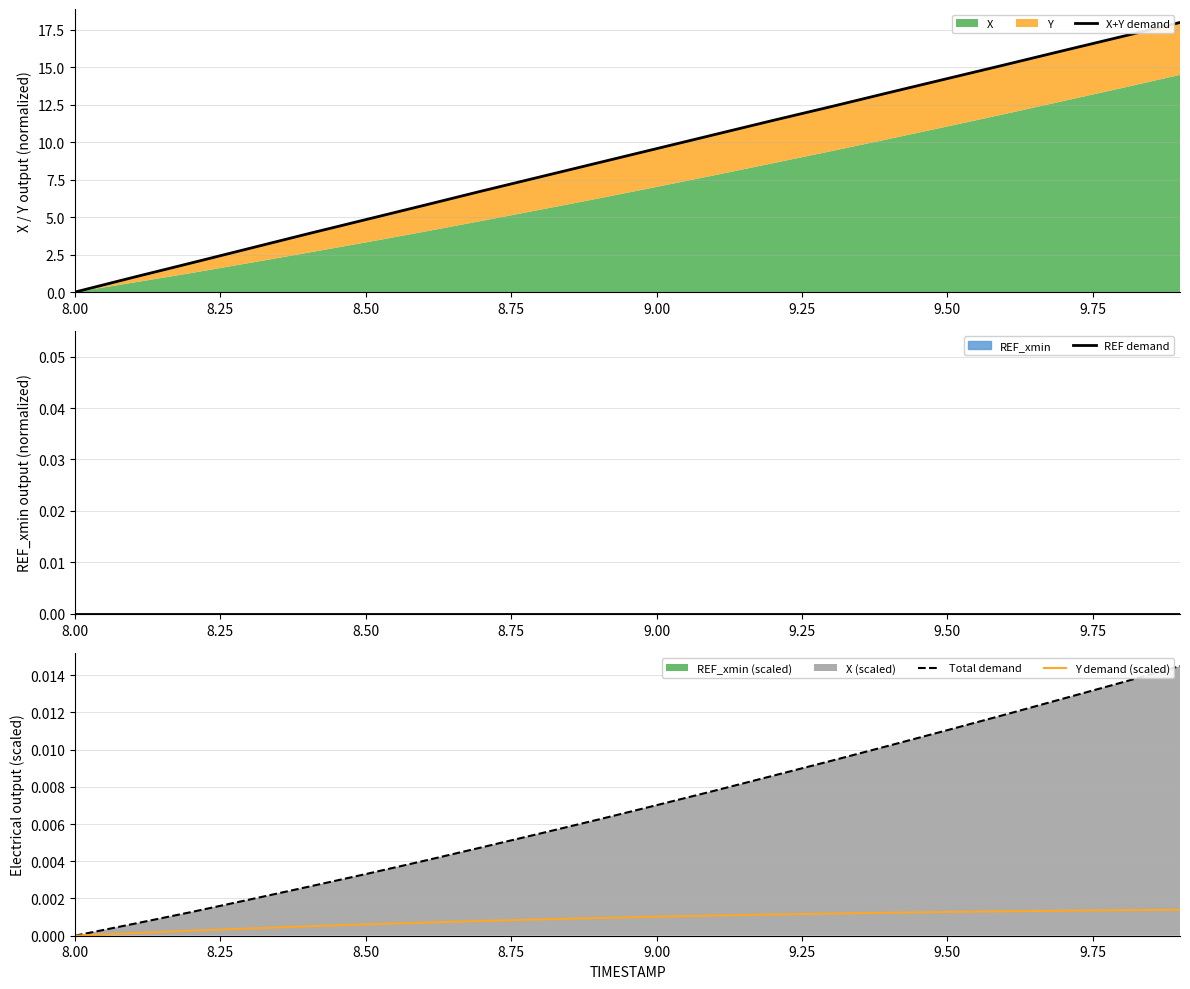

Which category has the lowest value in the Total demand series?

8.00